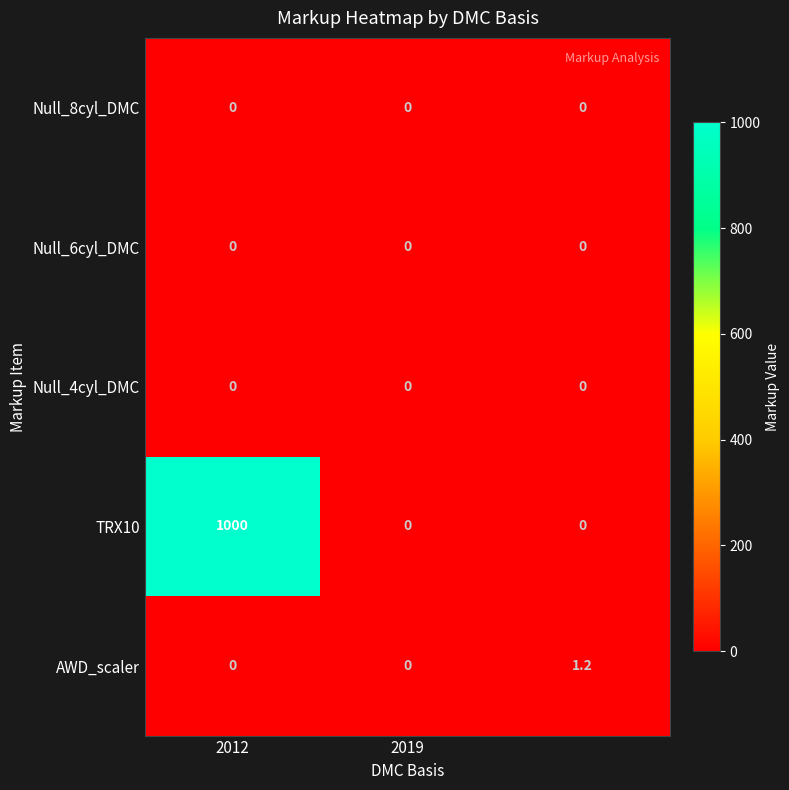

Reading left to right, list all the values displayed in this chart.

Null_8cyl_DMC: 0.0	0.0	0.0
Null_6cyl_DMC: 0.0	0.0	0.0
Null_4cyl_DMC: 0.0	0.0	0.0
TRX10: 1000.0	0.0	0.0
AWD_scaler: 0.0	0.0	1.2